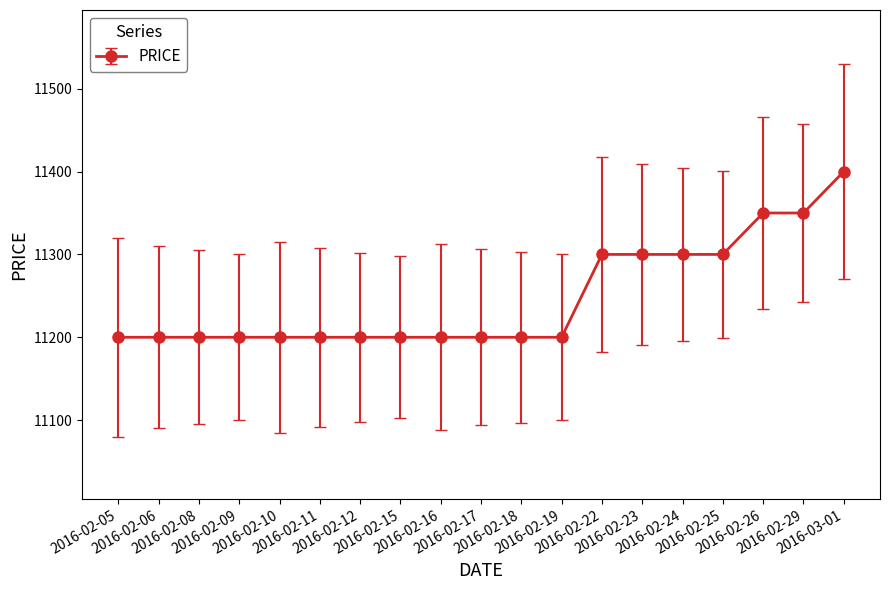

What is the change in value from 2016-02-06 to 2016-03-01?

+200